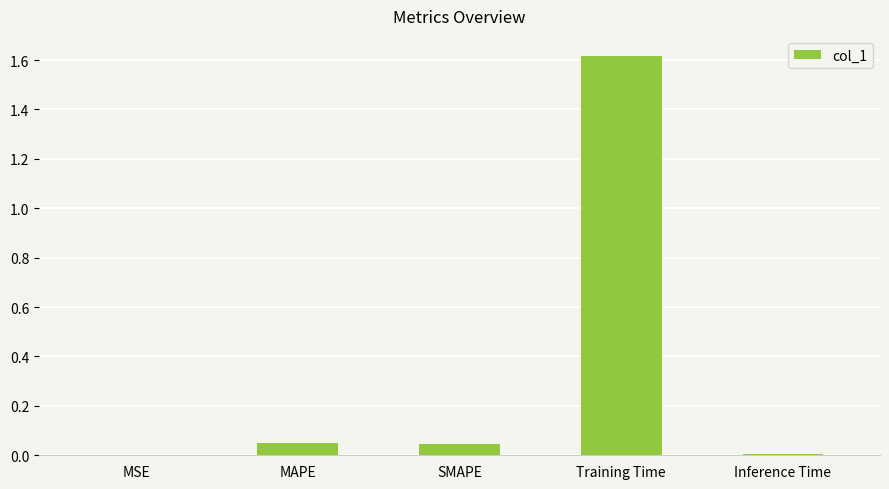

True or false: the data shows 0.0 at MAPE.

True